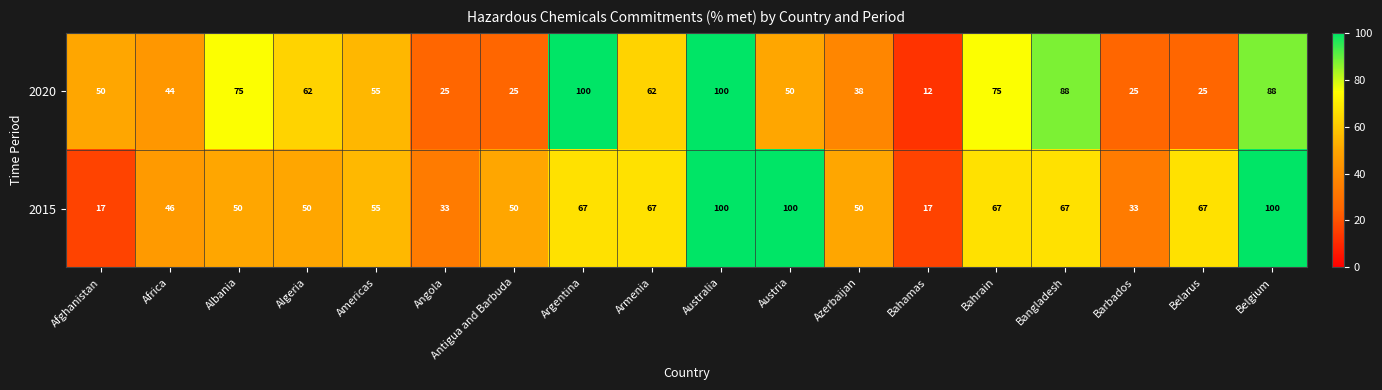

How many data points in 2020 are less than 55?

9